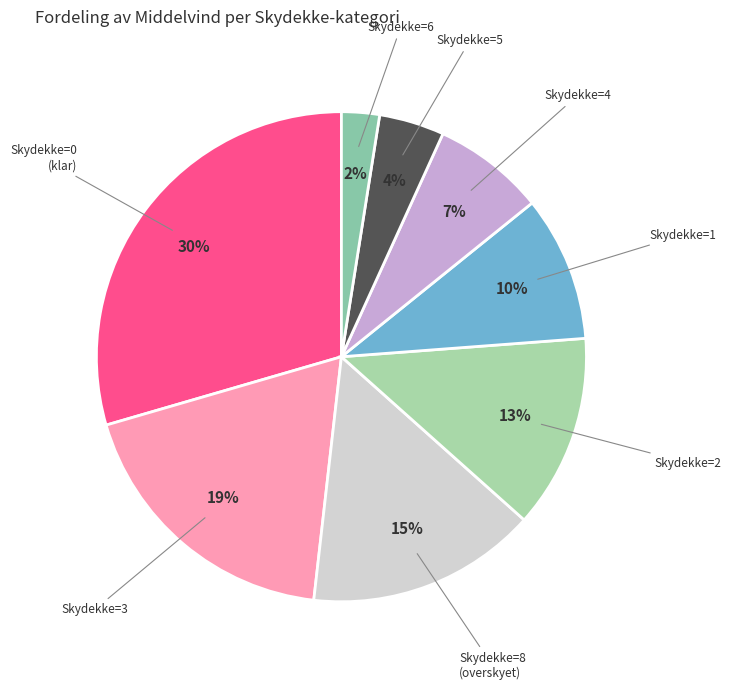

How many slices are in this pie chart?

8